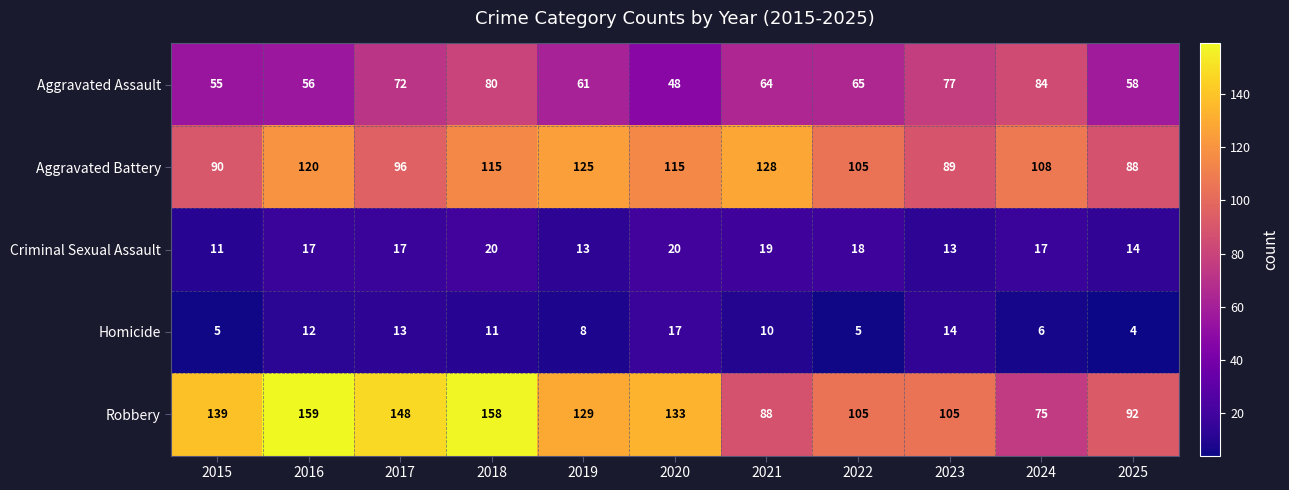

At how many categories does at least one series exceed 17?

11